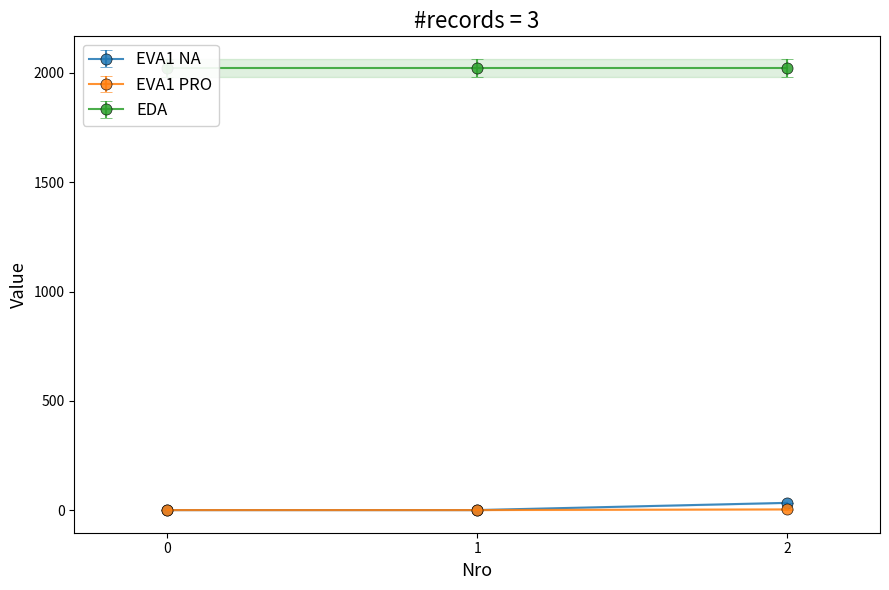

What is the smallest value displayed?

-0.5